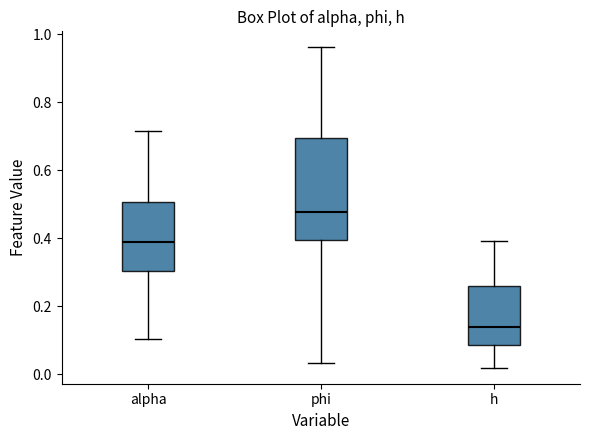

Reading left to right, transcribe this box plot: for each box, give where its median line is, the range the box spans, and where its two whiskers end, as read against the y-axis. The values are not printed on the chart, so give them approximately, as read against the axis.

alpha: median 0.38, box 0.30 to 0.50, whiskers 0.10 to 0.72
phi: median 0.48, box 0.40 to 0.70, whiskers 0.04 to 0.96
h: median 0.14, box 0.08 to 0.26, whiskers 0.02 to 0.40